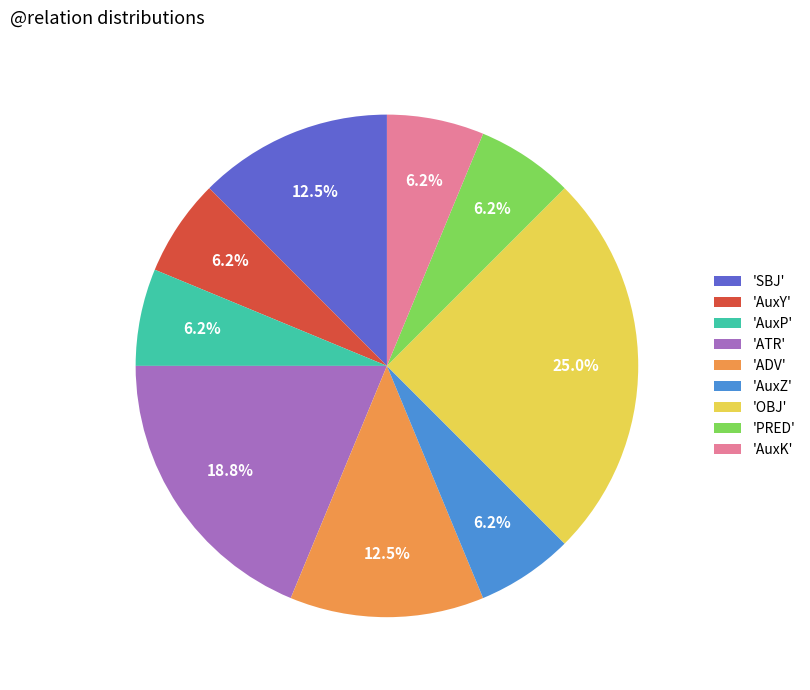

Which category has the biggest portion of the pie?

'OBJ'